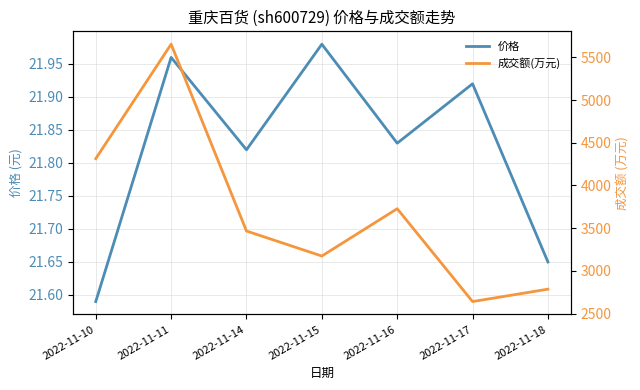

True or false: 价格 has more than 1 interior local peaks.

True